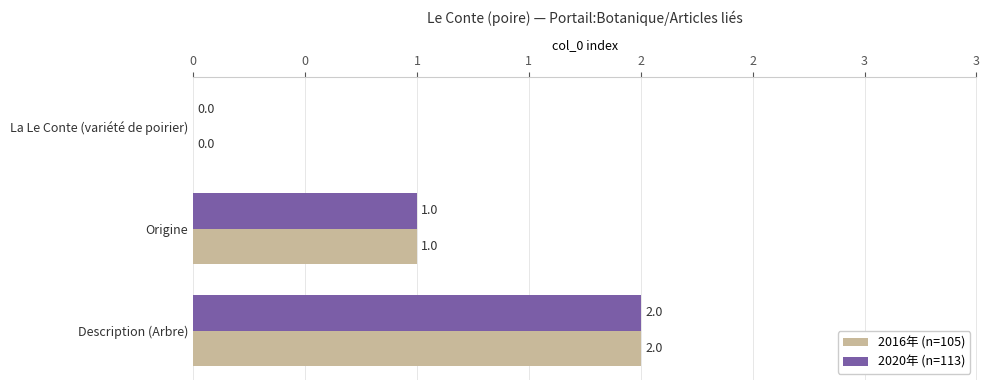

What are all the series names shown in the legend?

2016年 (n=105), 2020年 (n=113)